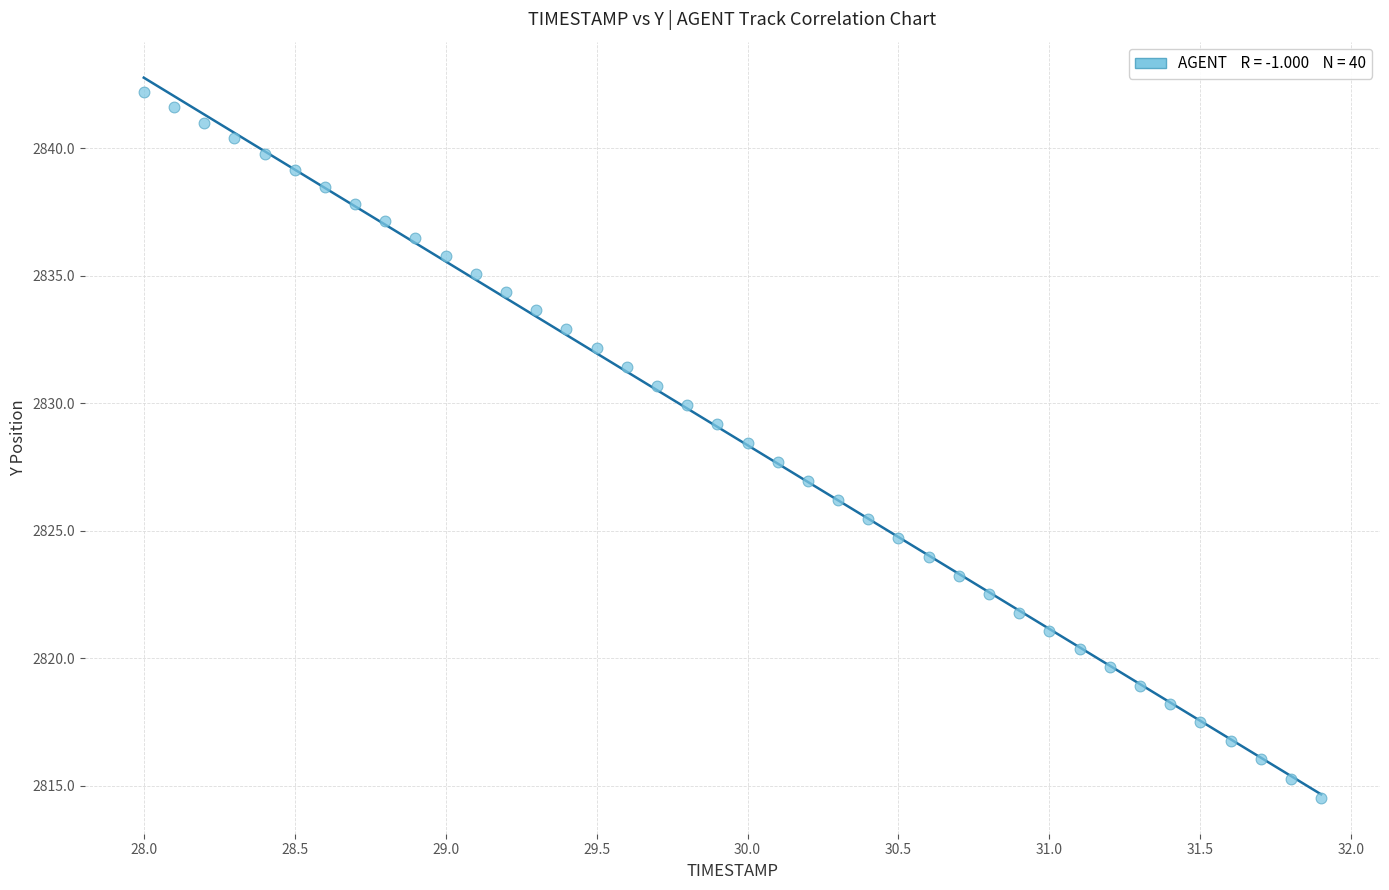

What is the range of X values (max minus min)?

3.9